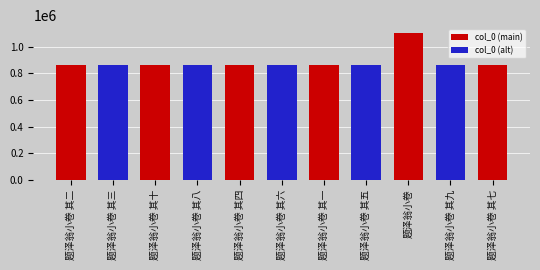

How many categories are shown in the chart?

11